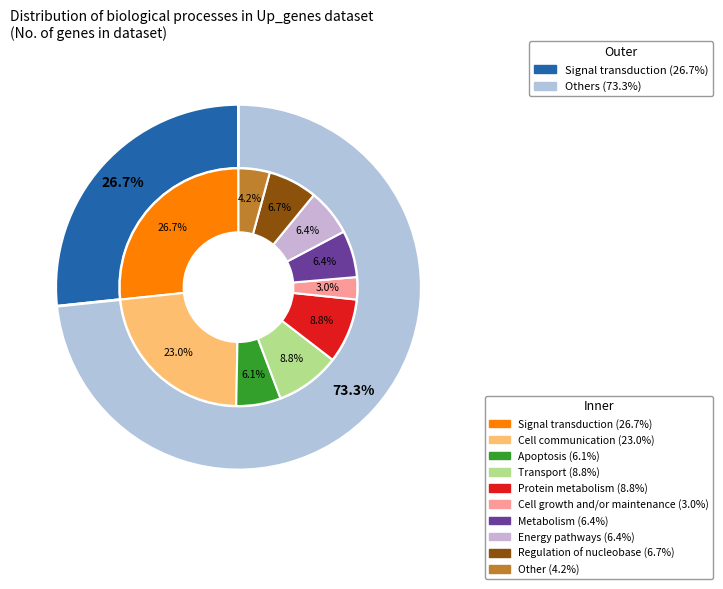

What percentage is the Cell communication slice, to the nearest percent?

23%